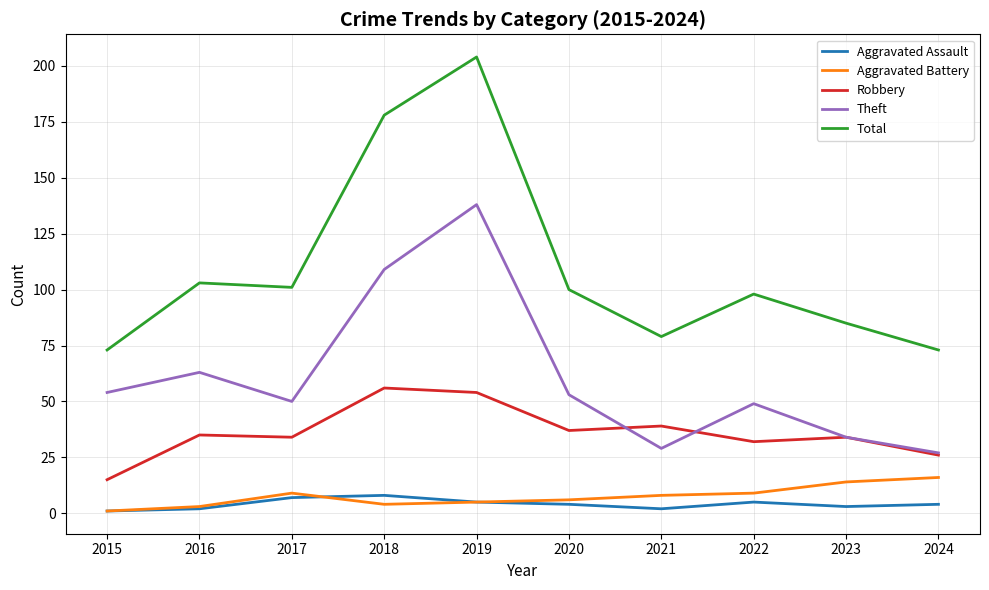

Which series changed the most between 2019 and 2021?

Total